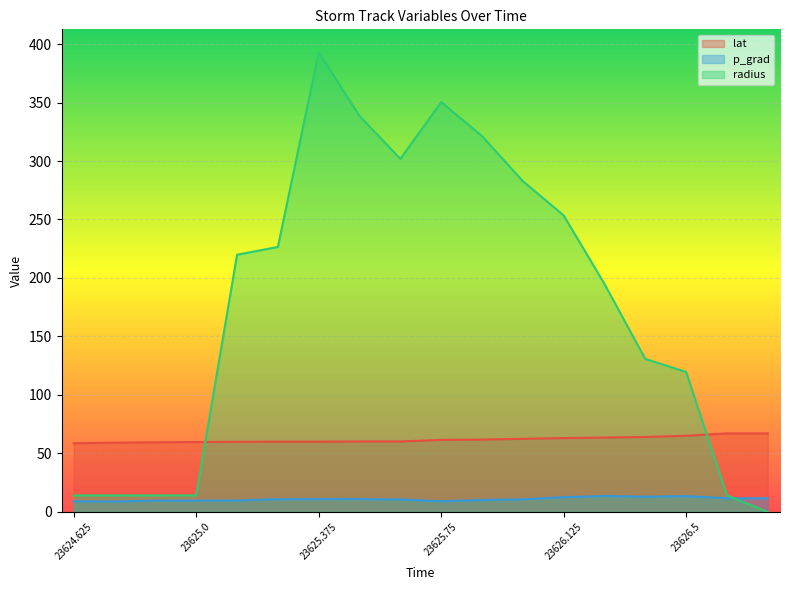

The p_grad series shows 10.8 at 23626.0. True or false?

True